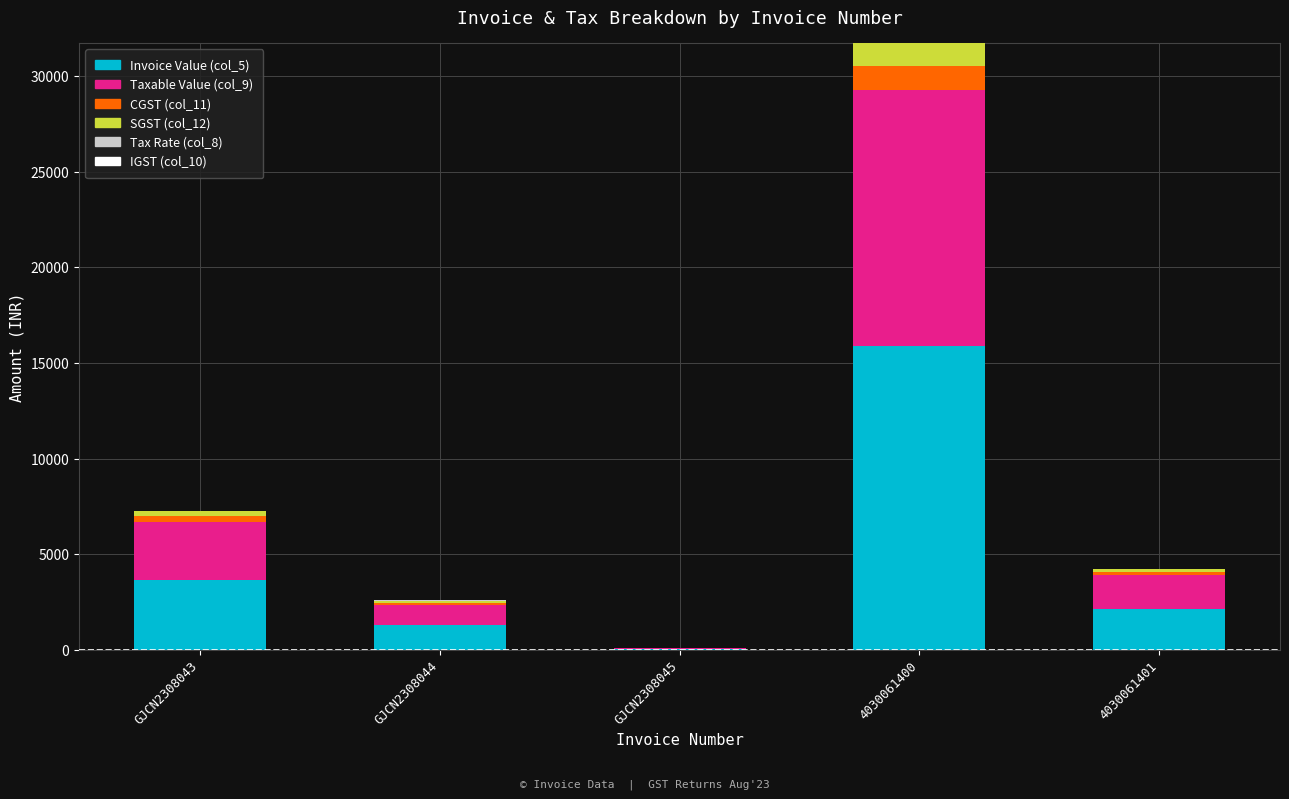

Is it true that Invoice Value (col_5) equals 38.0 at GJCN2308045?

True